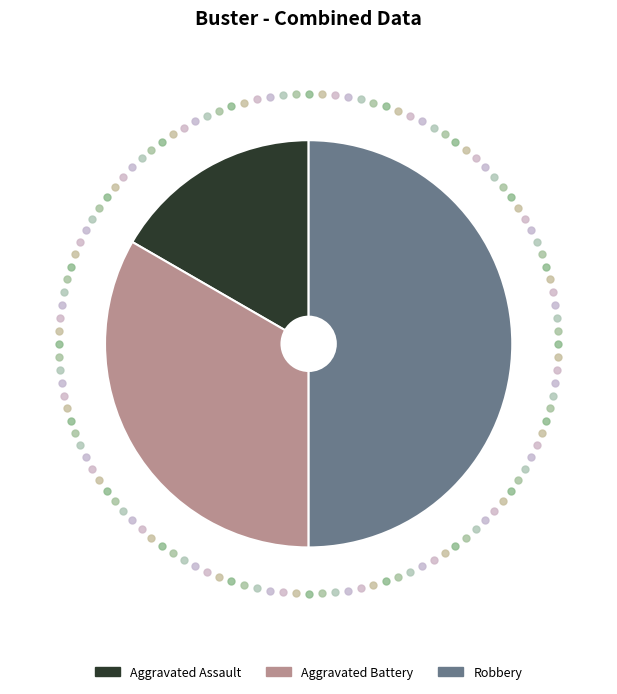

Rank the categories by value from highest to lowest.

Robbery, Aggravated Battery, Aggravated Assault